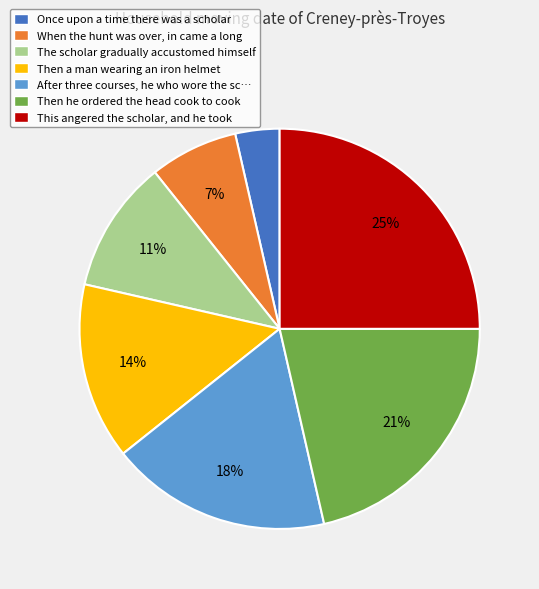

To the nearest percent, what is the difference between the largest and smallest slice percentages?

21%